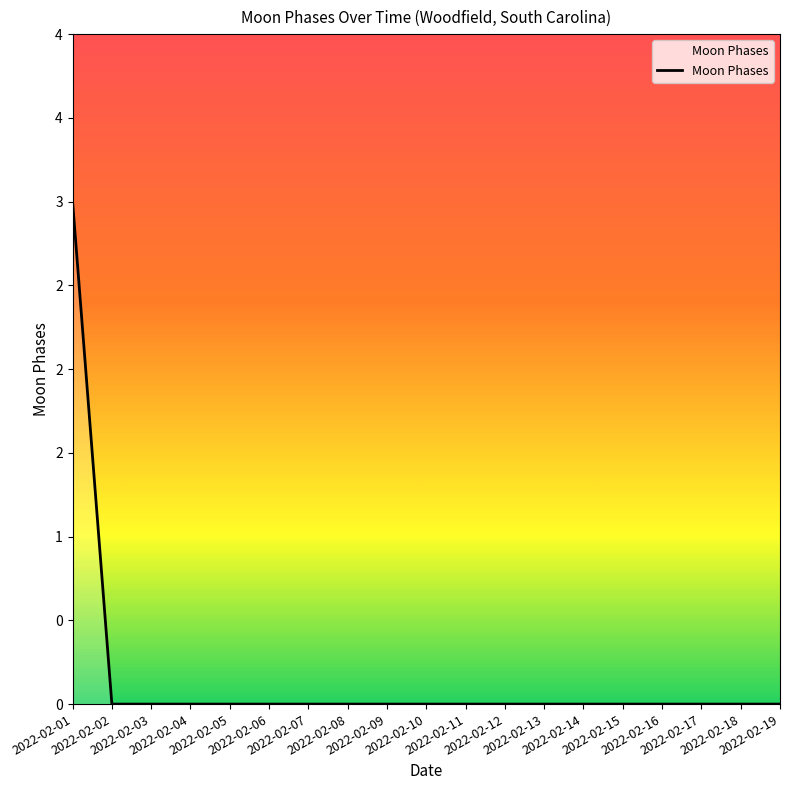

List the labels in order of value, largest first.

2022-02-01, 2022-02-02, 2022-02-03, 2022-02-04, 2022-02-05, 2022-02-06, 2022-02-07, 2022-02-08, 2022-02-09, 2022-02-10, 2022-02-11, 2022-02-12, 2022-02-13, 2022-02-14, 2022-02-15, 2022-02-16, 2022-02-17, 2022-02-18, 2022-02-19